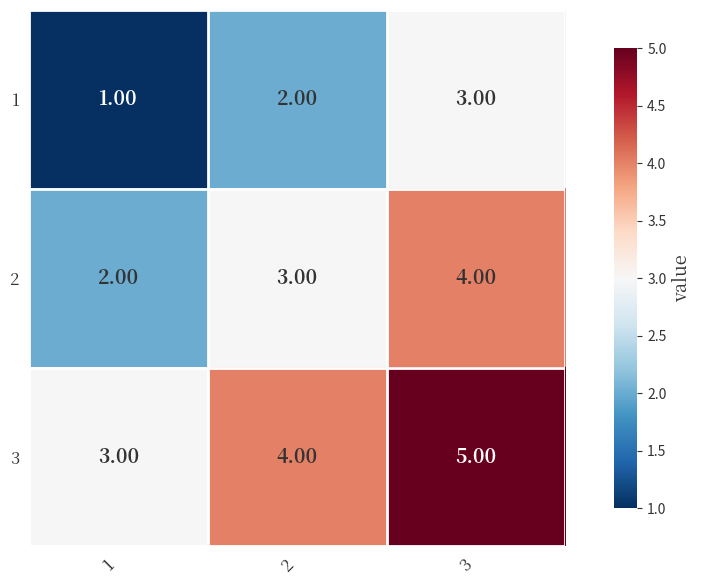

Rank the categories by 3 value from highest to lowest.

3, 2, 1